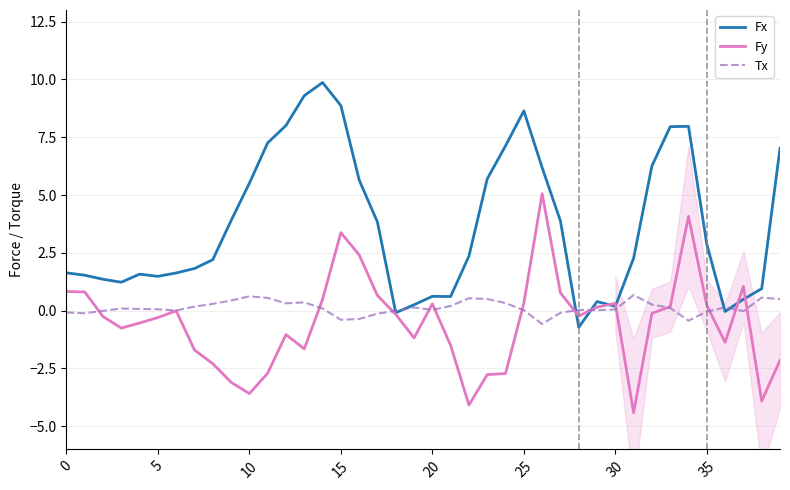

What is the label of the 23rd point from the right?

17